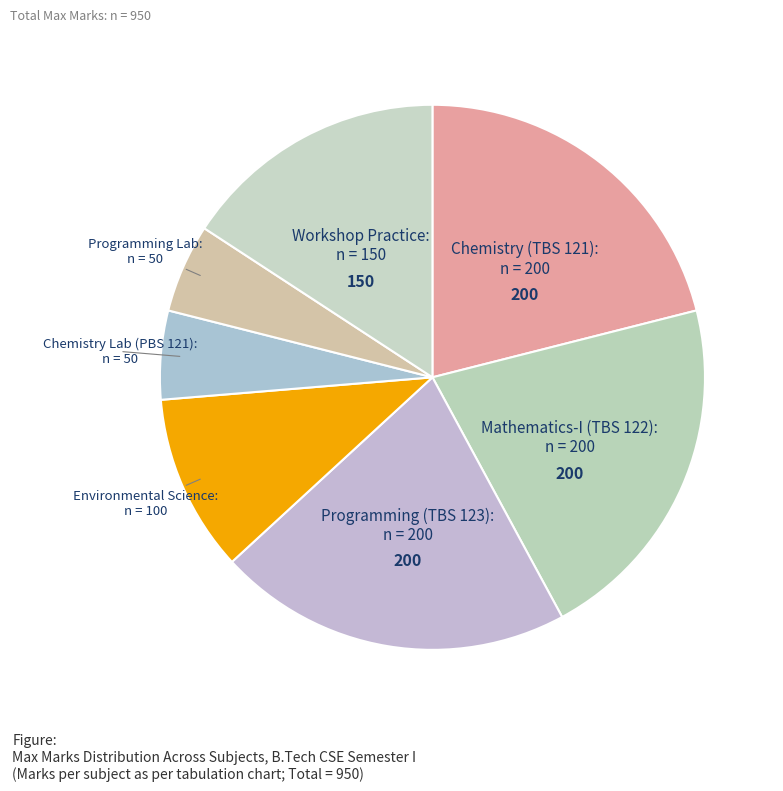

How many segments does this pie chart have?

7